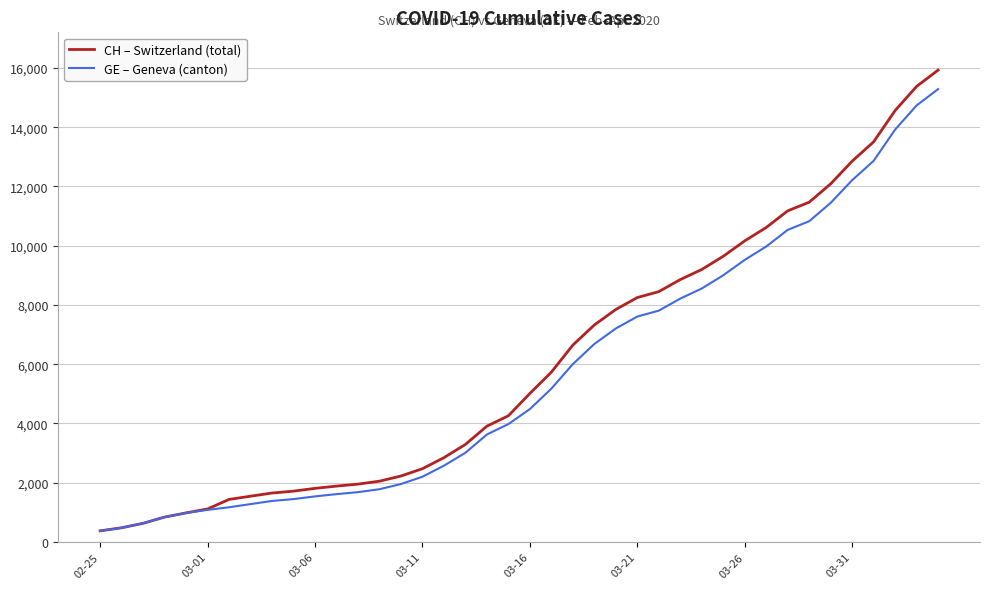

Which series has the widest spread of values?

CH – Switzerland (total)